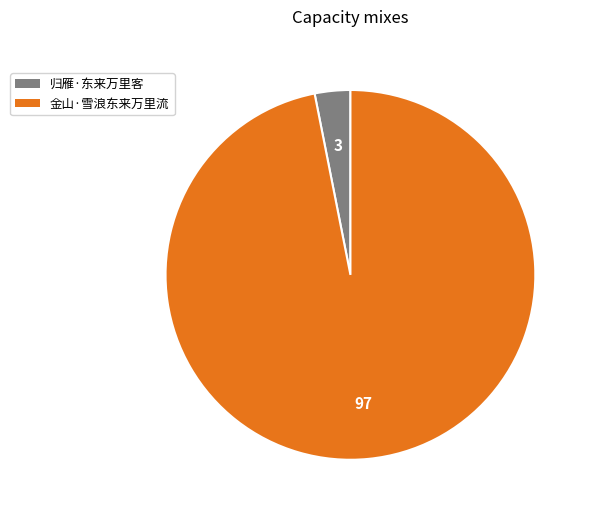

Does 金山·雪浪东来万里流 account for over 50% of the chart?

Yes